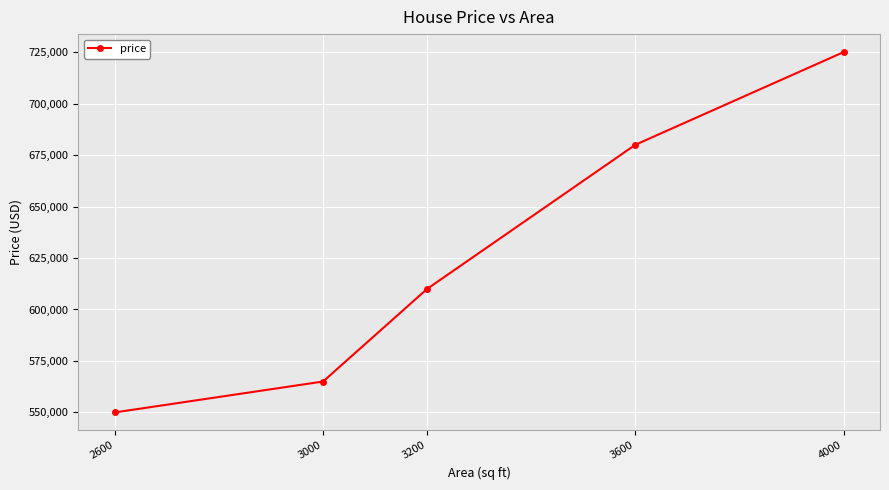

What is the difference between the values at 3000 and 4000?

160000